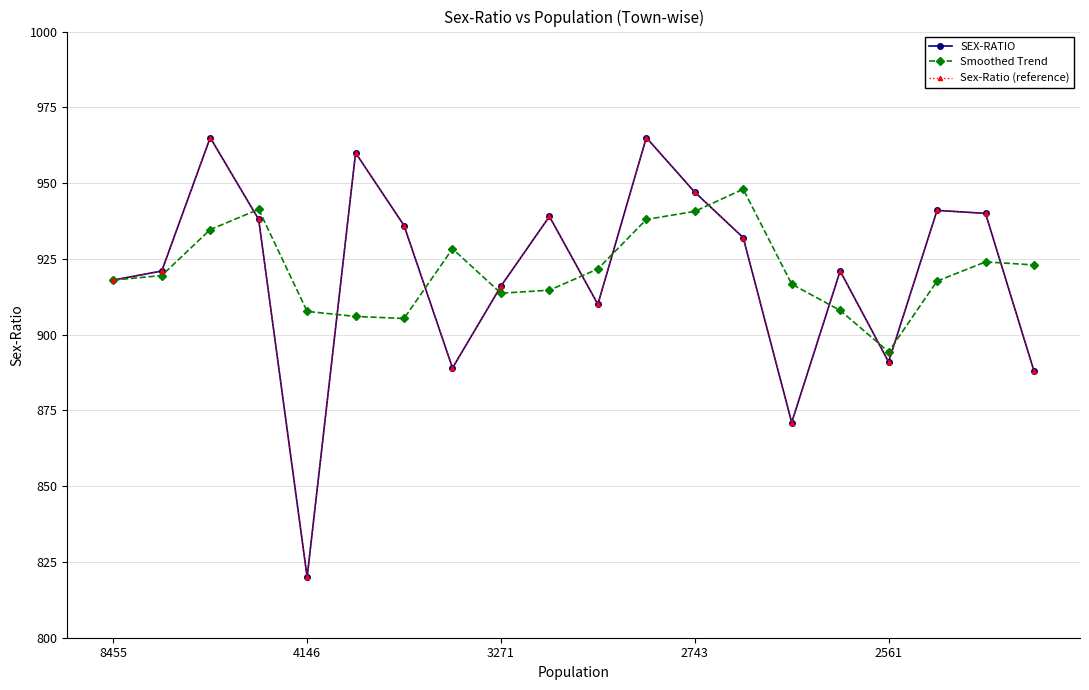

At how many categories does at least one series exceed 953?

3